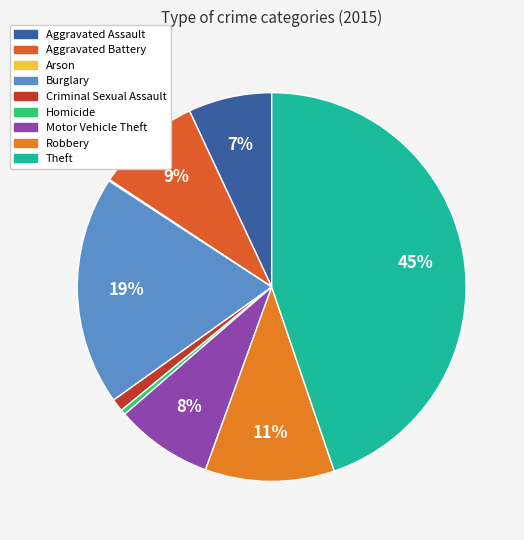

What percentage is the Aggravated Battery slice, to the nearest percent?

9%